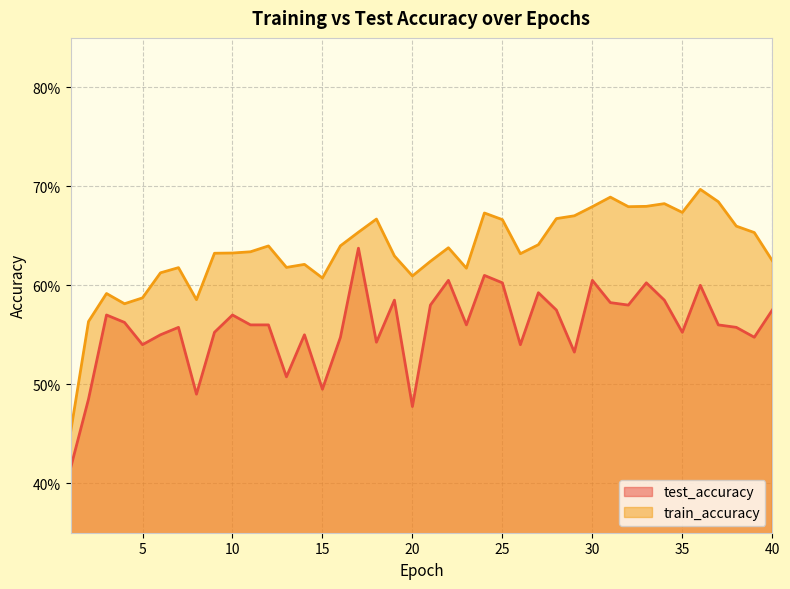

What value does the train_accuracy series have at 27?

0.6